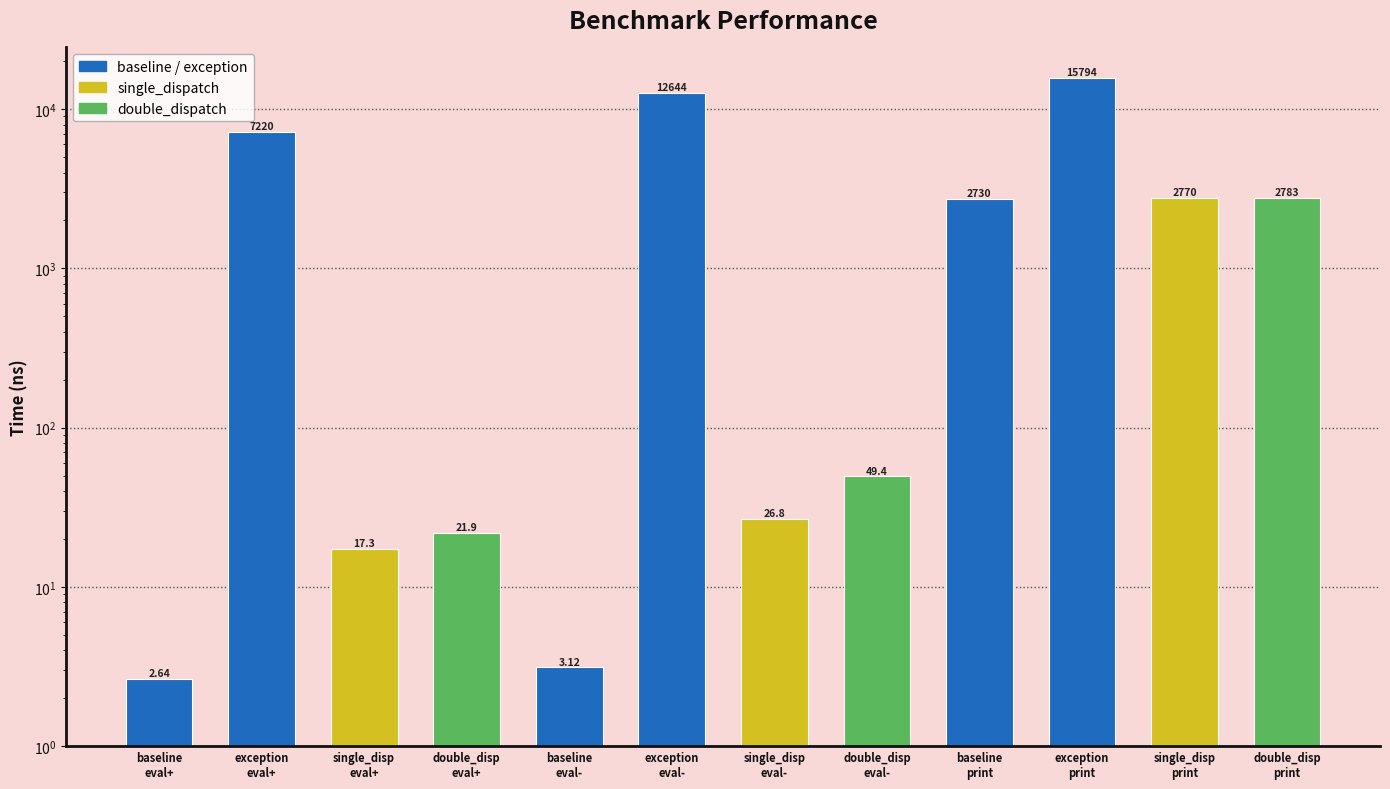

Which label corresponds to the smallest value in the chart?

baseline
eval+